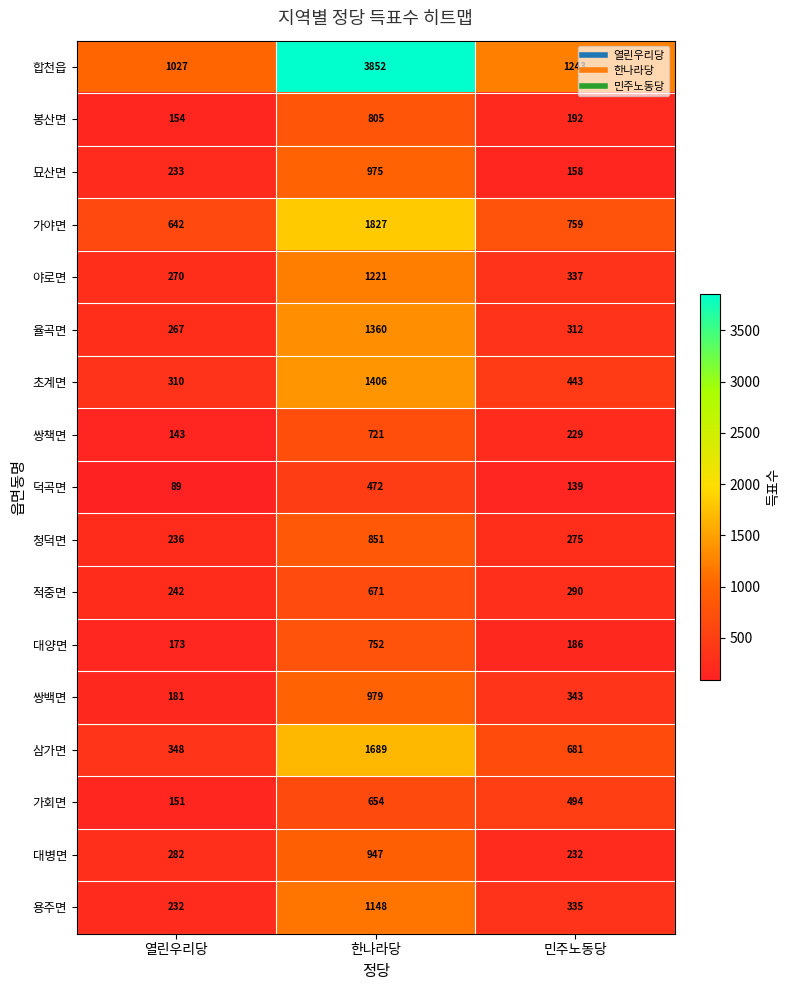

How many categories are shown in the chart?

3